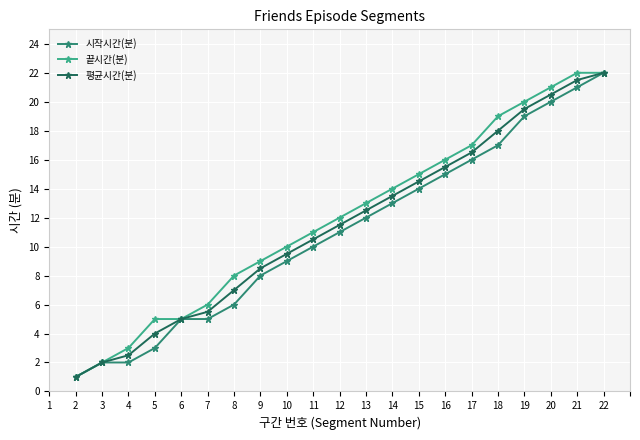

What is the highest value of the 끝시간(분) series?

22.0